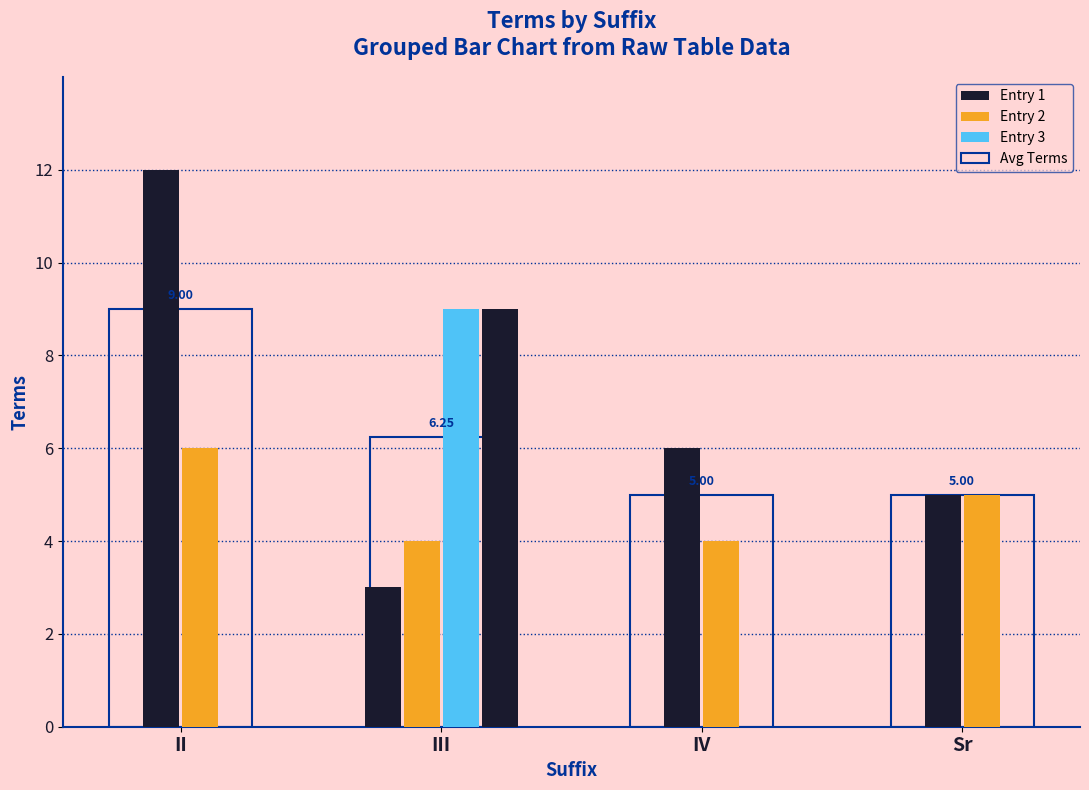

What is the sum of all values?

25.2